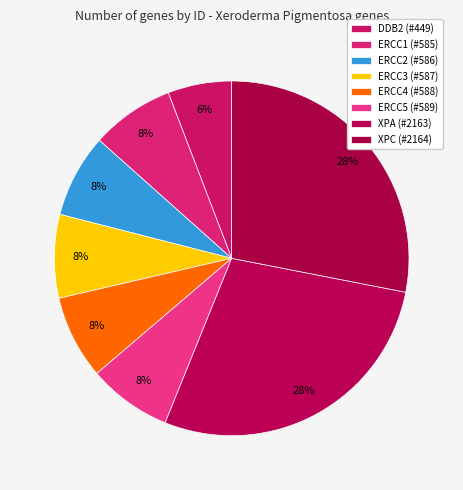

How many segments does this pie chart have?

8